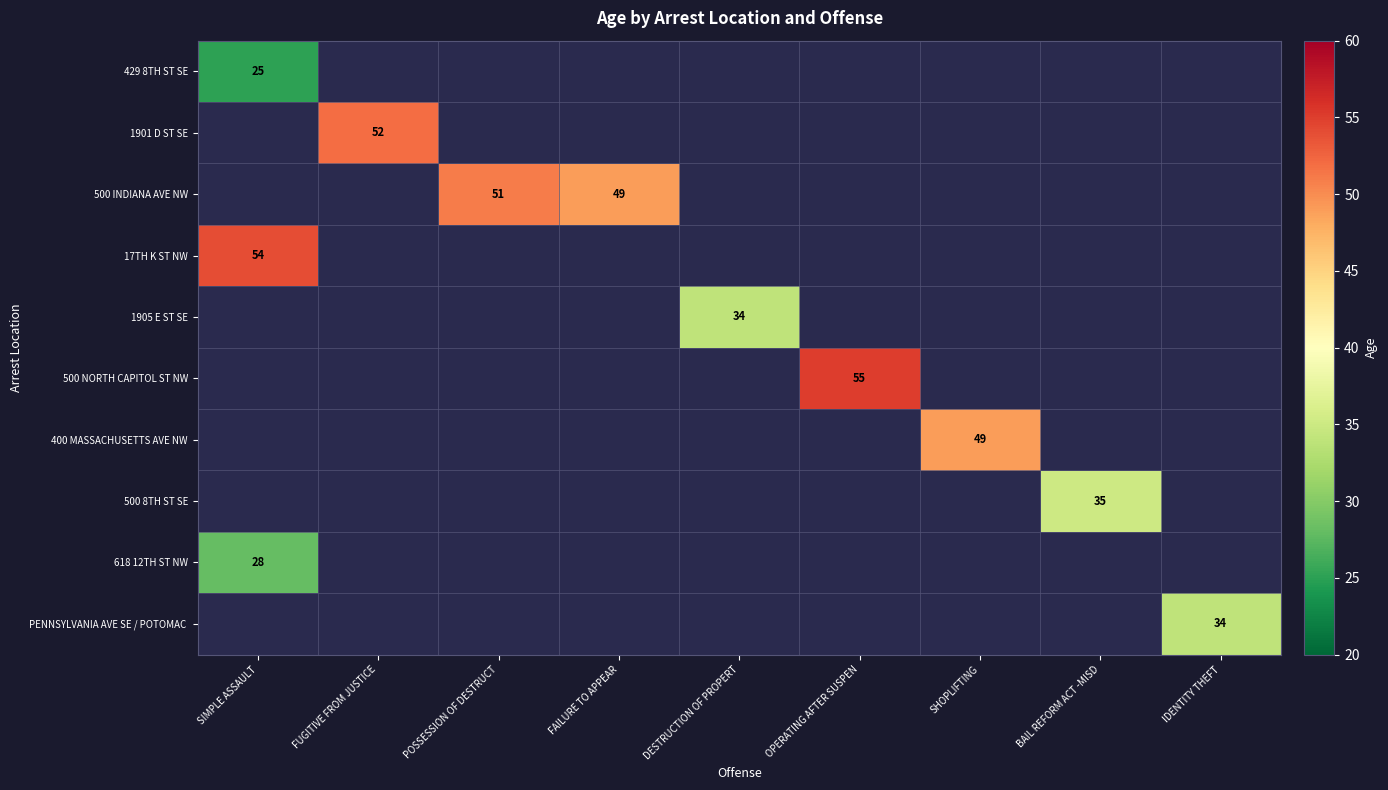

The 618 12TH ST NW series shows 28 at SIMPLE ASSAULT. True or false?

True